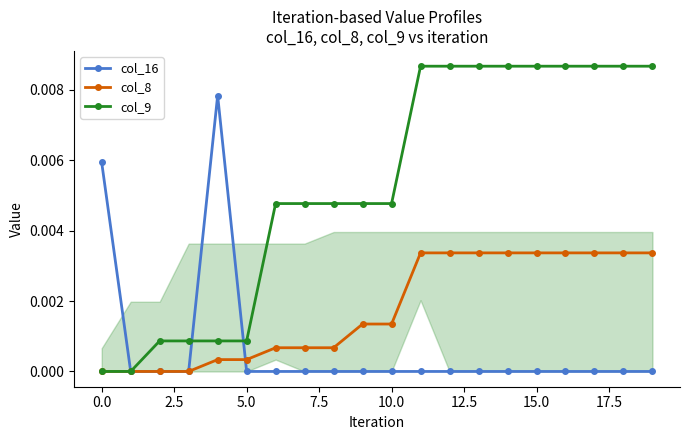

Which series has the largest total across all categories?

col_9